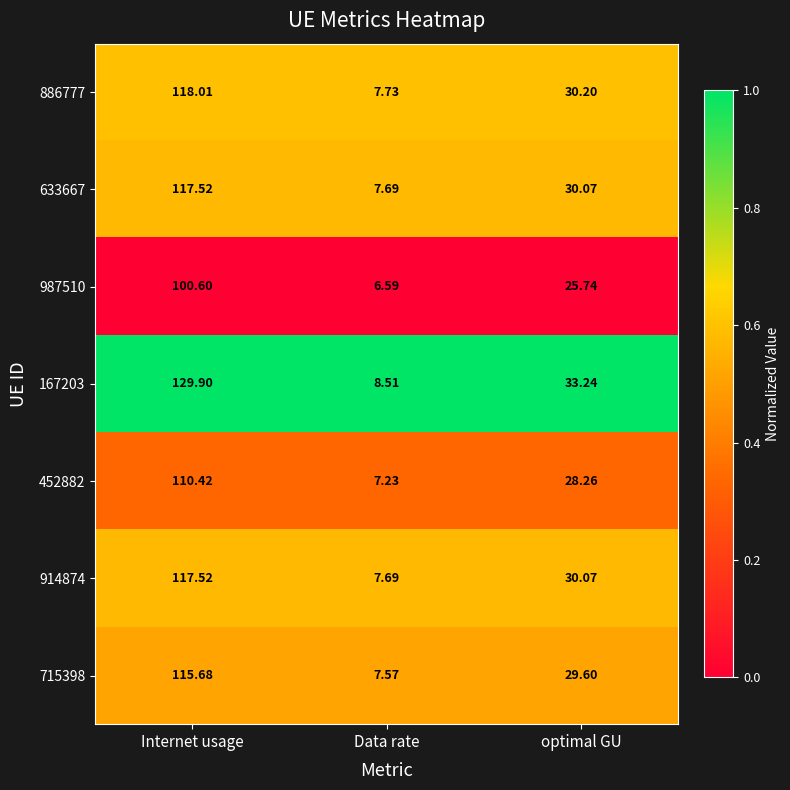

At which category is the sum across all series the highest?

Internet usage